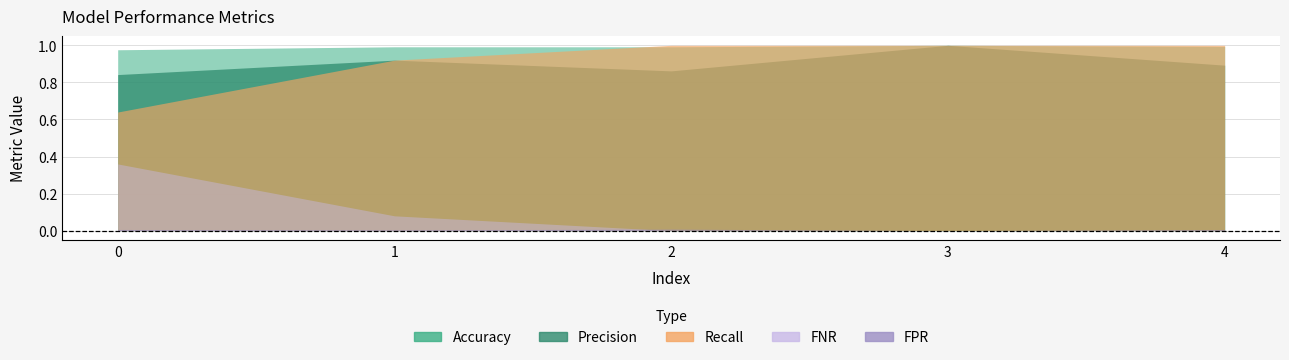

What is the minimum value for Recall?

0.6